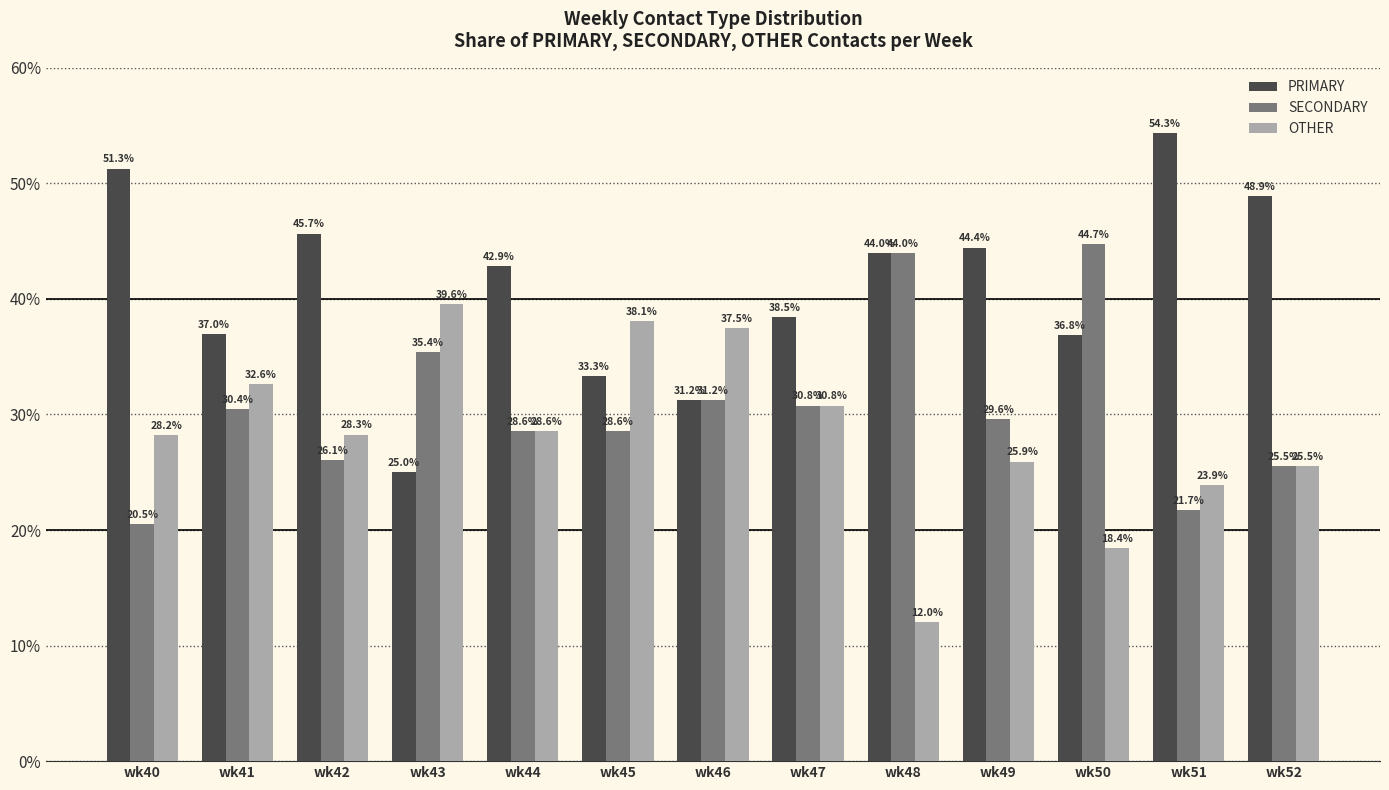

List the series in order of their peak value, highest first.

PRIMARY, SECONDARY, OTHER